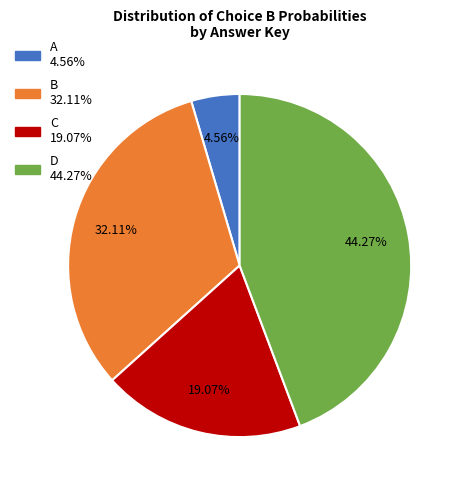

Rank the categories by value from highest to lowest.

D, B, C, A